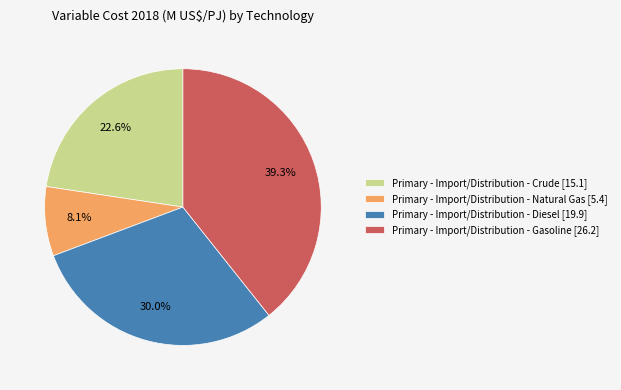

Is the sum of Primary - Import/Distribution - Crude [15.1] and Primary - Import/Distribution - Gasoline [26.2] greater than half?

Yes